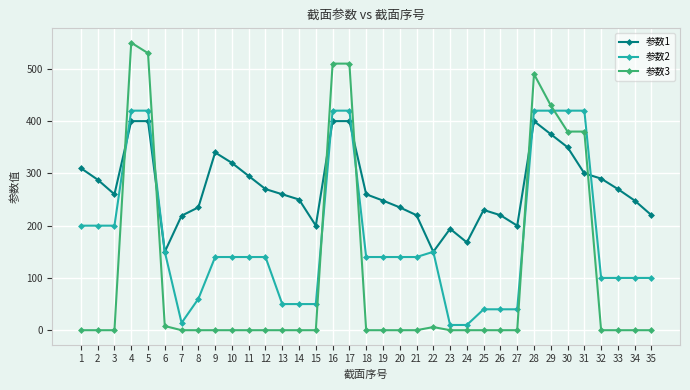

Is it true that 参数1 equals 288 at 2?

True